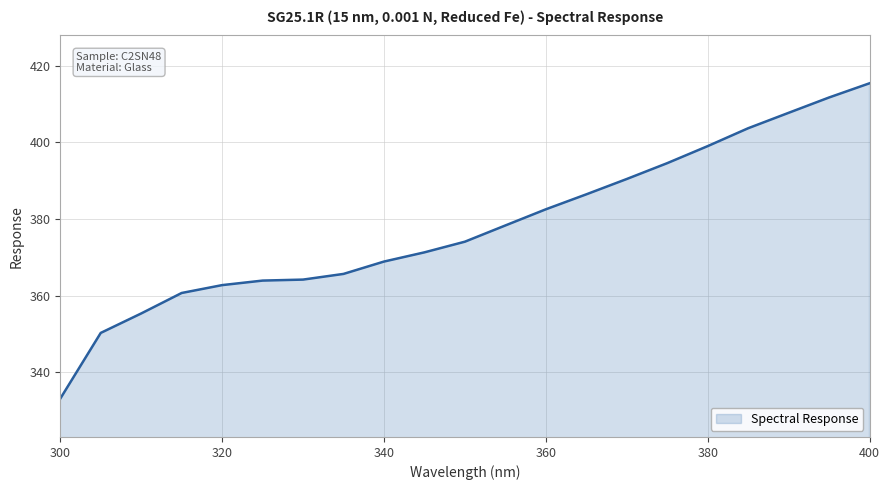

What is the smallest value displayed?

333.2